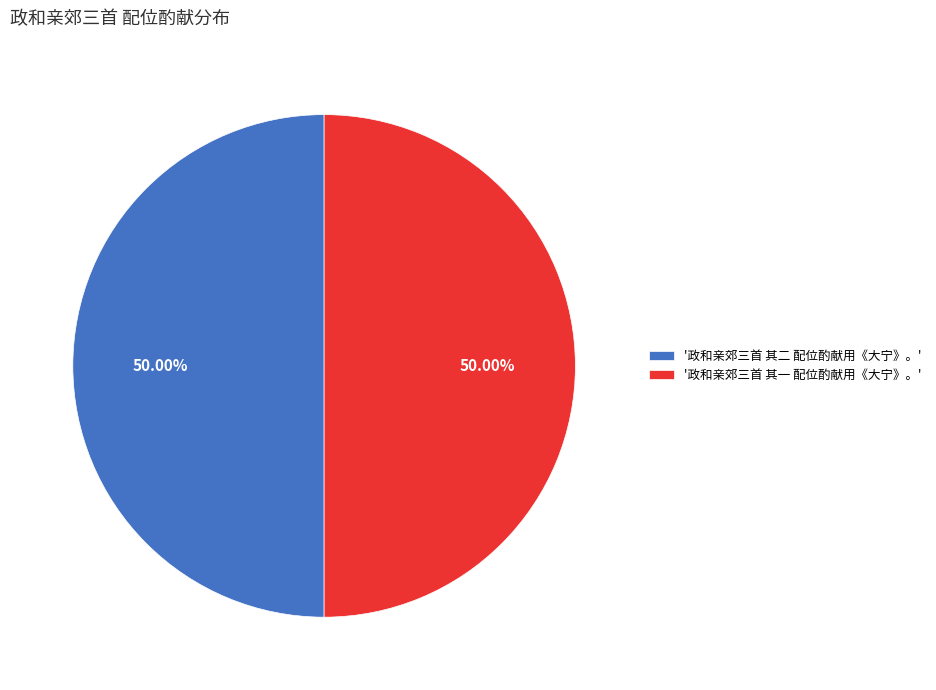

How many slices are in this pie chart?

2